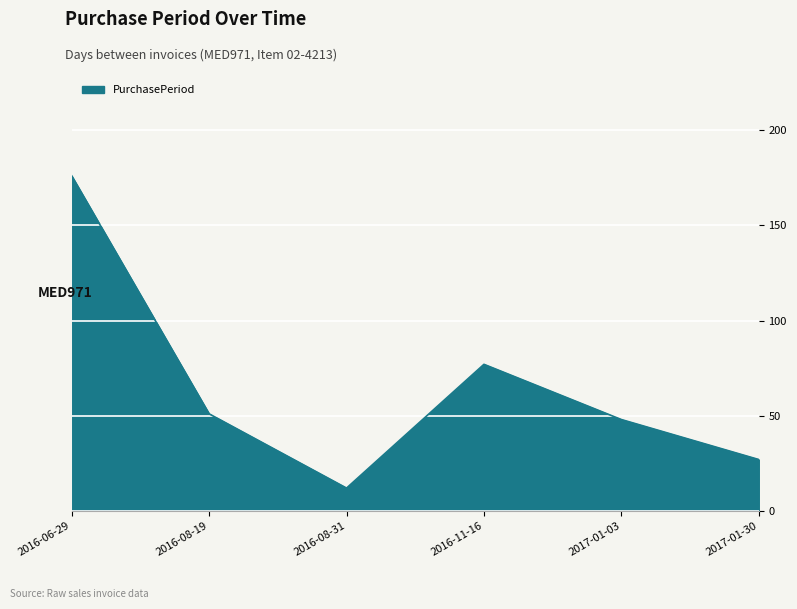

Where is the first local maximum?

2016-11-16